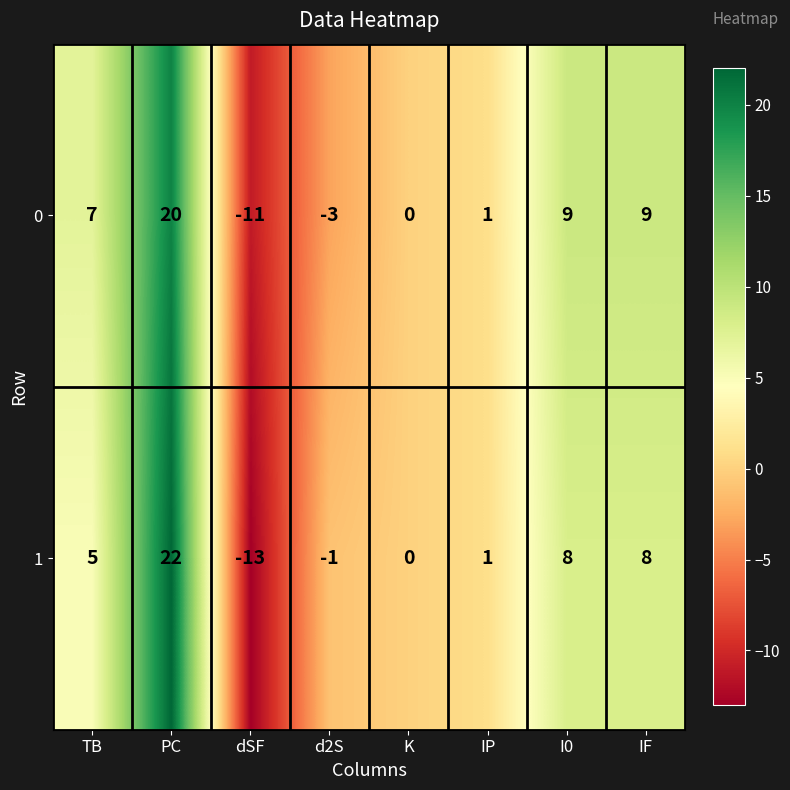

At which label is 1 closest to 4?

TB